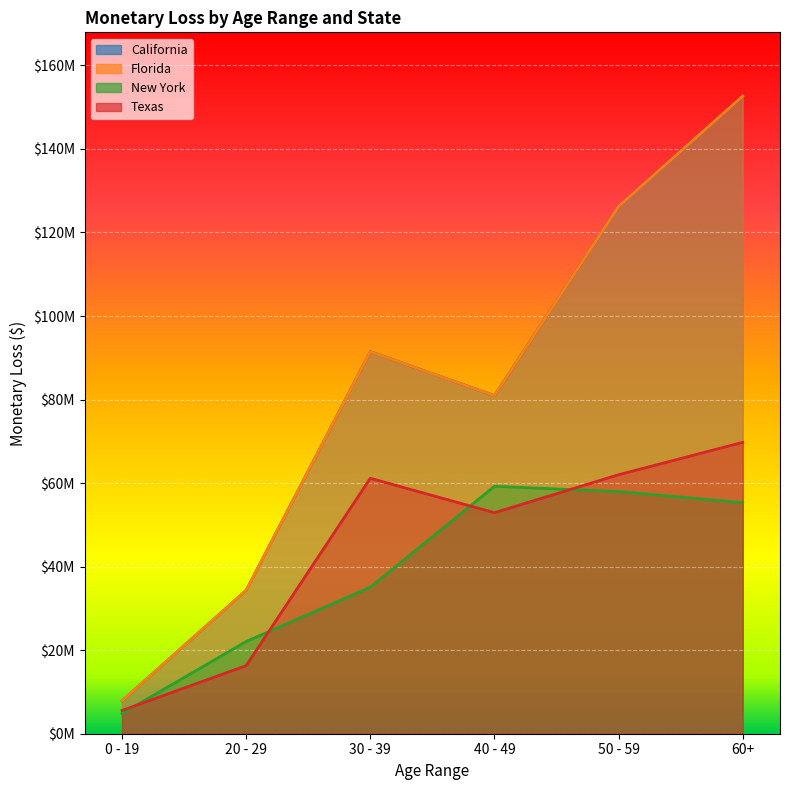

Which has a higher value, 40 - 49 or 30 - 39?

30 - 39